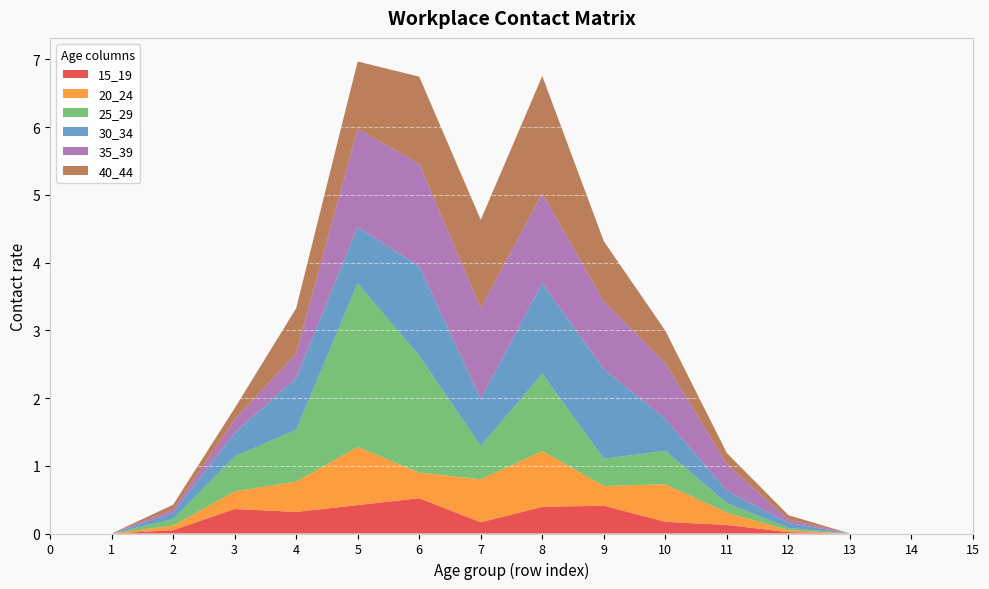

Reading left to right, what are all the values shown in this chart?

15_19: 0.0	0.0	0.0	0.4	0.3	0.4	0.5	0.2	0.4	0.4	0.2	0.1	0.0	0.0	0.0	0.0
20_24: 0.0	0.0	0.1	0.3	0.4	0.9	0.4	0.6	0.8	0.3	0.6	0.2	0.0	0.0	0.0	0.0
25_29: 0.0	0.0	0.1	0.5	0.8	2.4	1.7	0.5	1.1	0.4	0.5	0.1	0.0	0.0	0.0	0.0
30_34: 0.0	0.0	0.1	0.3	0.8	0.8	1.3	0.7	1.3	1.3	0.5	0.2	0.1	0.0	0.0	0.0
35_39: 0.0	0.0	0.0	0.2	0.4	1.4	1.5	1.3	1.3	1.0	0.8	0.4	0.0	0.0	0.0	0.0
40_44: 0.0	0.0	0.1	0.2	0.7	1.0	1.3	1.3	1.7	0.9	0.5	0.2	0.1	0.0	0.0	0.0